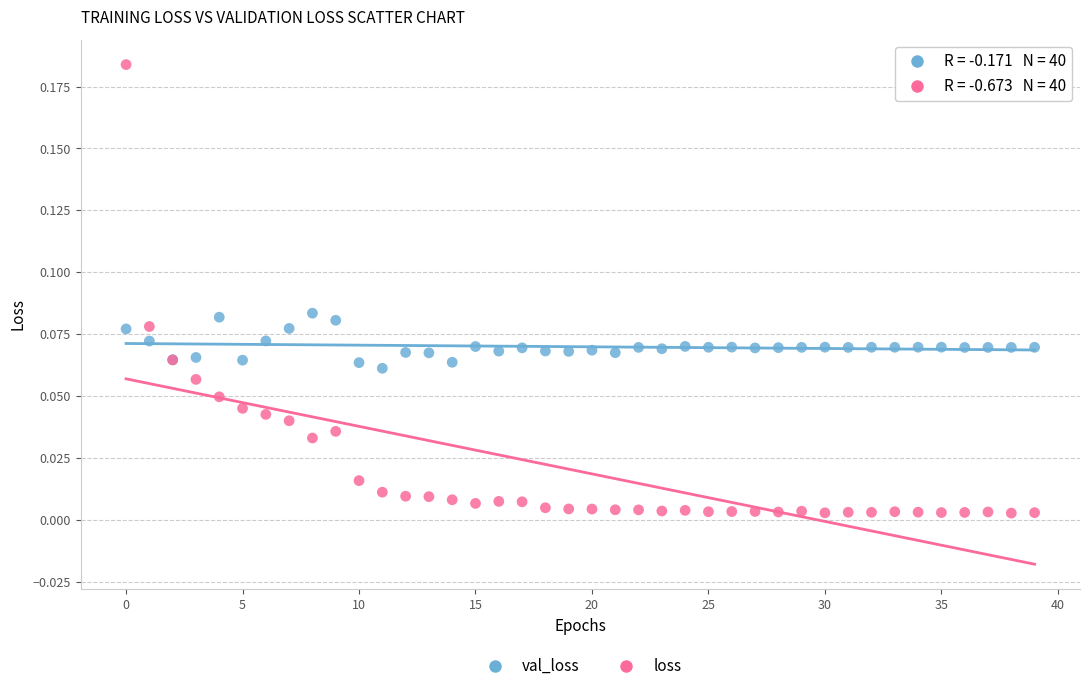

Which series has the widest spread of Y values?

loss